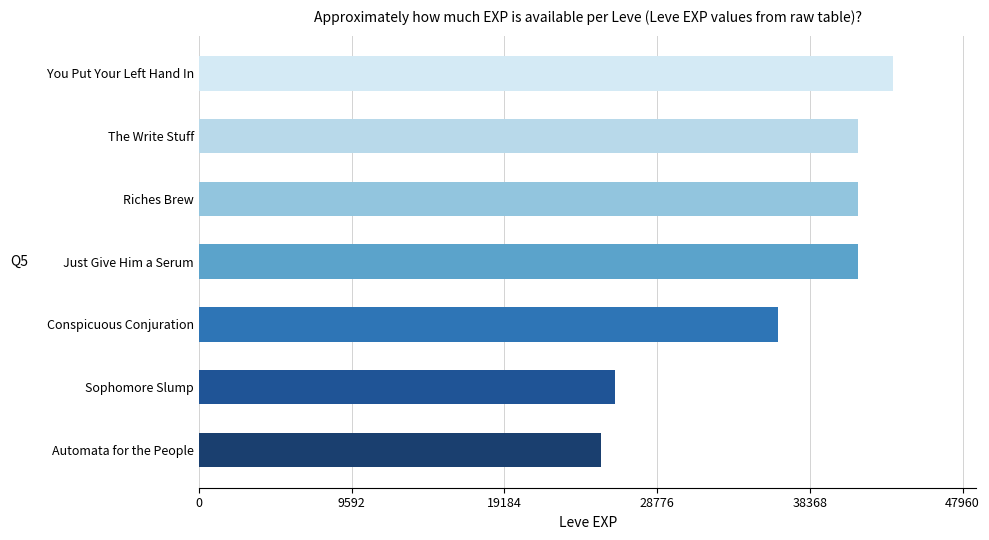

Where is the data nearest to the value 34425?

Conspicuous Conjuration